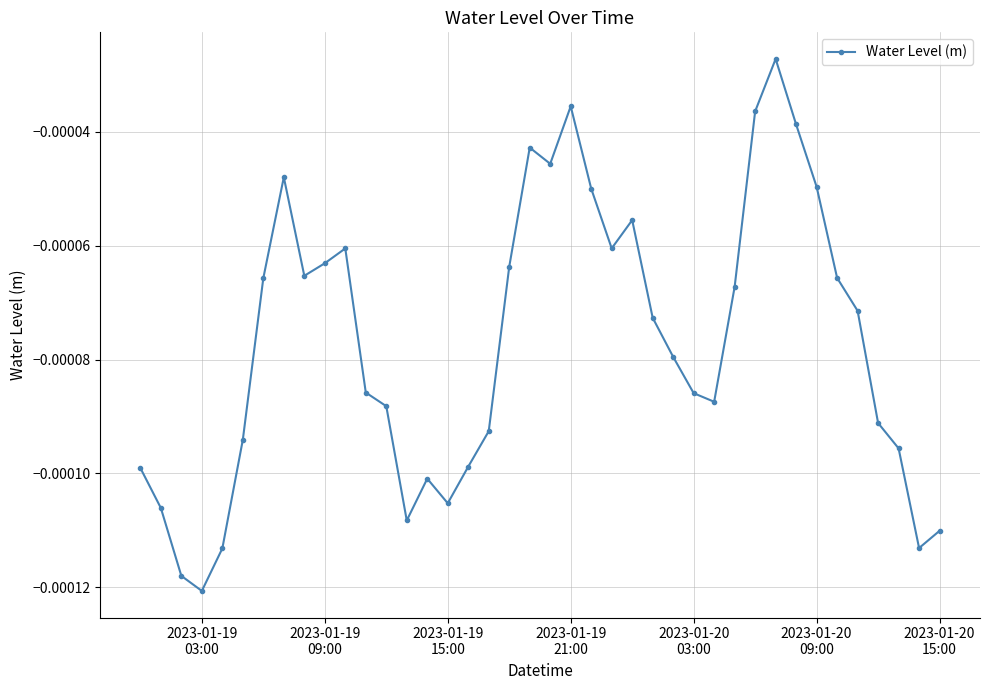

How many points are lower than both their immediate neighbors (excluding endpoints)?

8